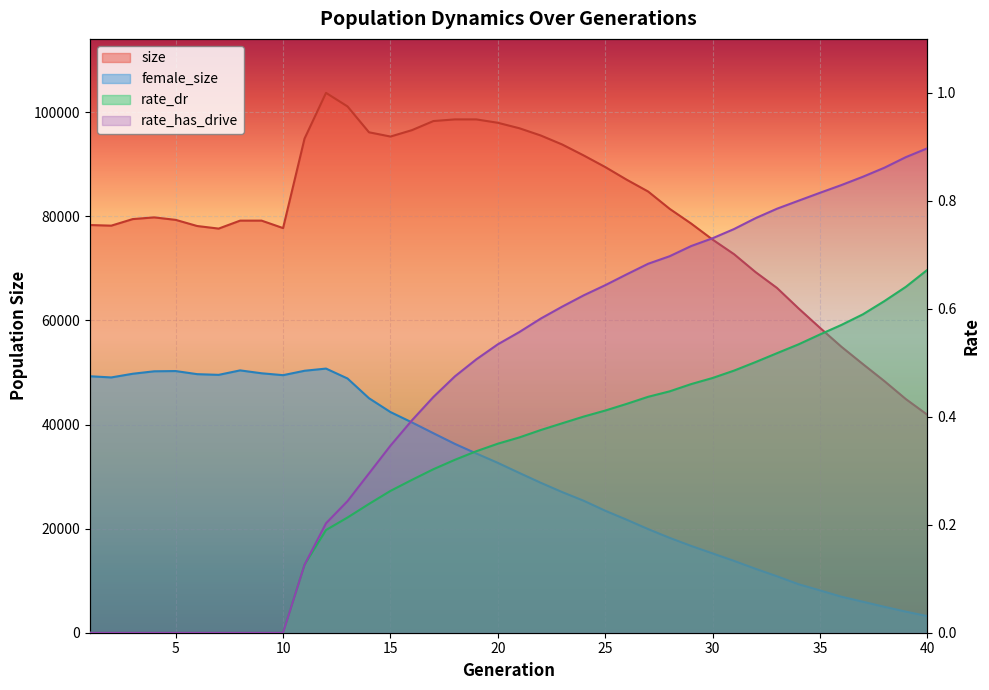

What is the value of the rate_dr point at the 25th from the left?

0.4